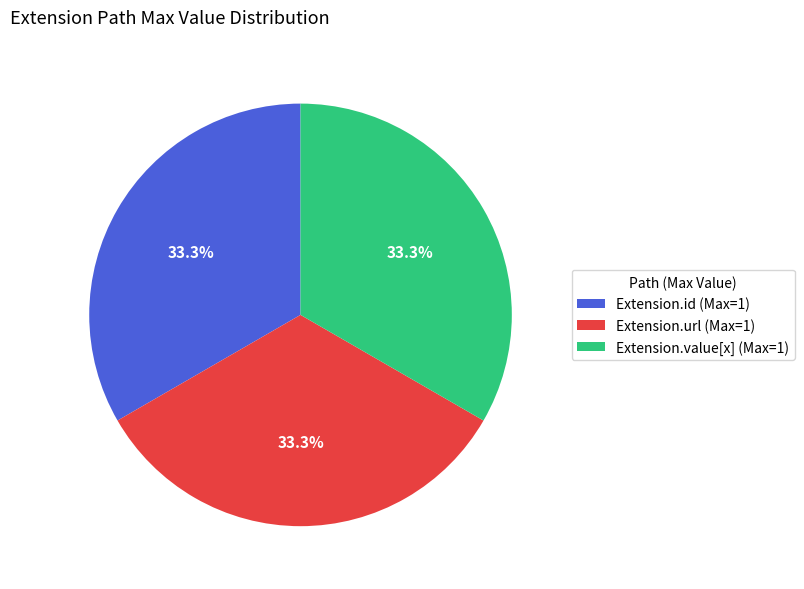

To the nearest percent, what is the average slice percentage?

33%